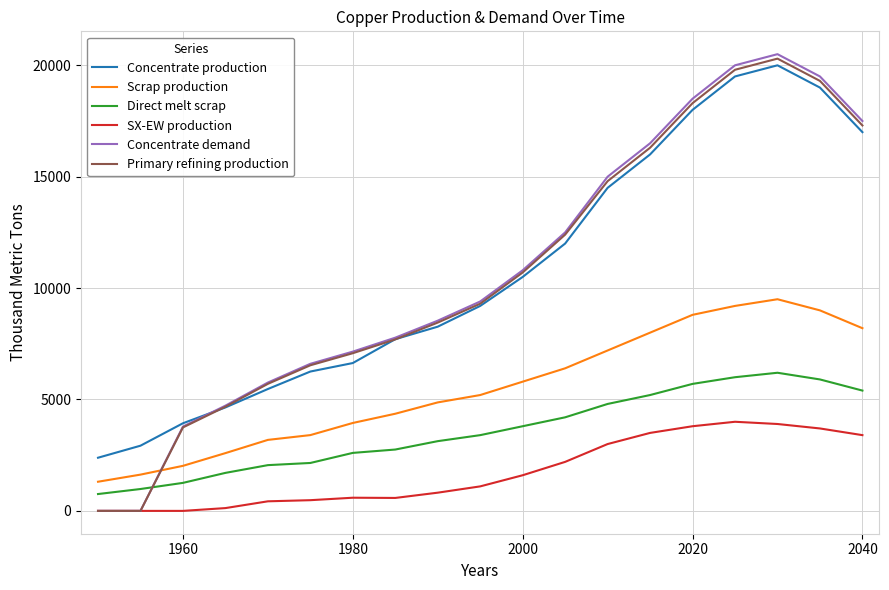

Which series has the largest range (max minus min)?

Concentrate demand